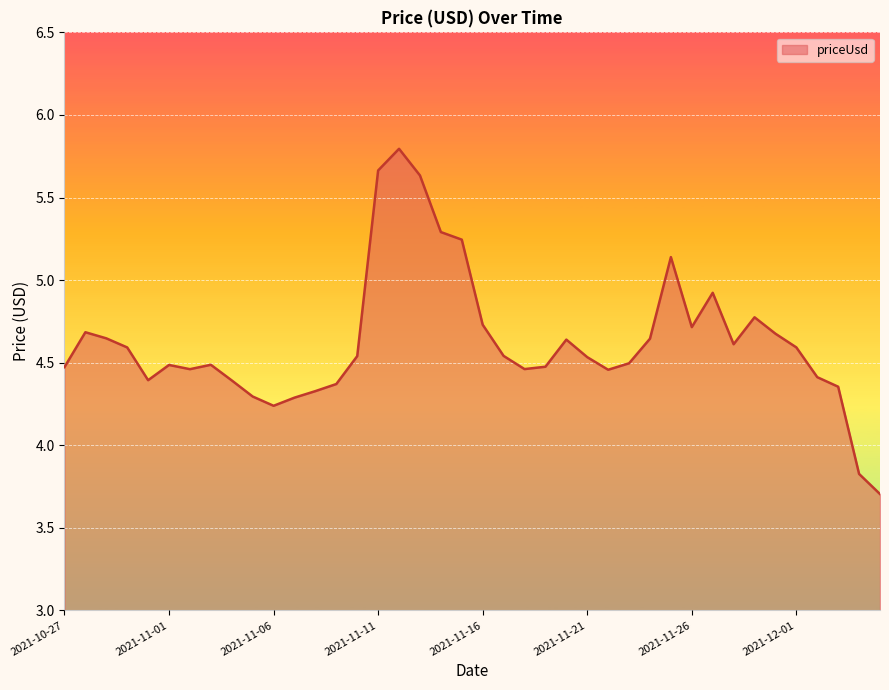

What is the maximum value shown in the chart?

5.8